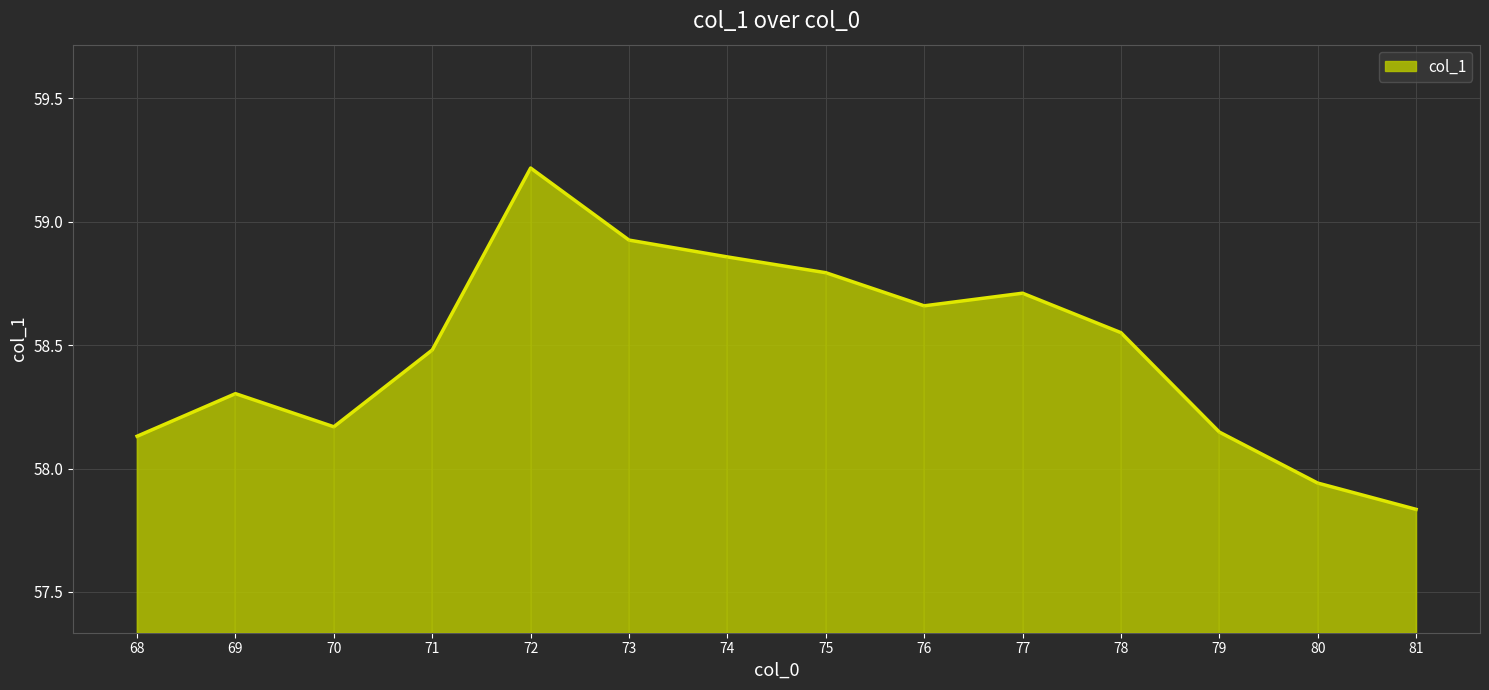

What is the greatest value displayed?

59.2